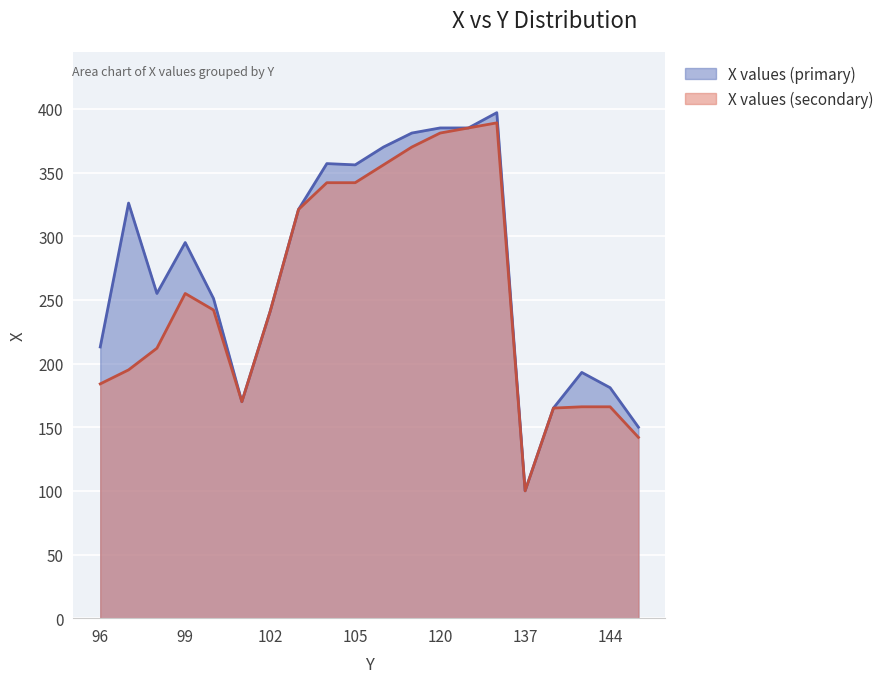

Between 111 and 144, which series saw the biggest shift?

X values (secondary)